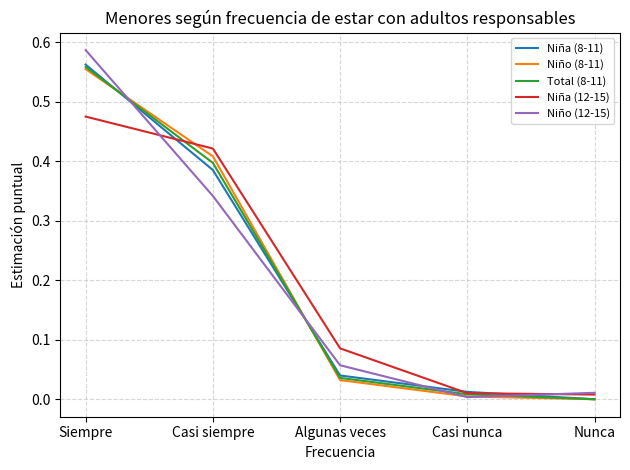

How many lines are shown in the chart?

5